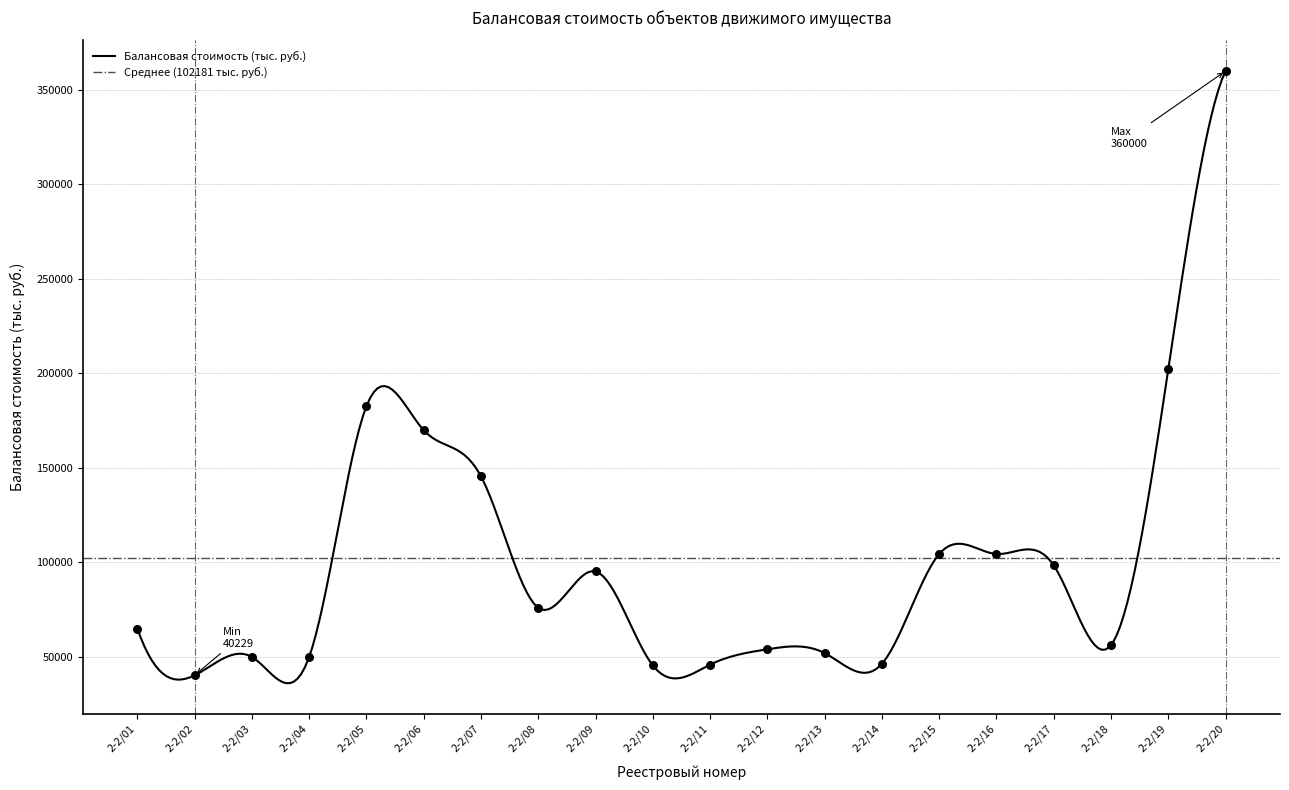

Approximately how many times larger is the value at 2-2/05 compared to 2-2/06?

1.1